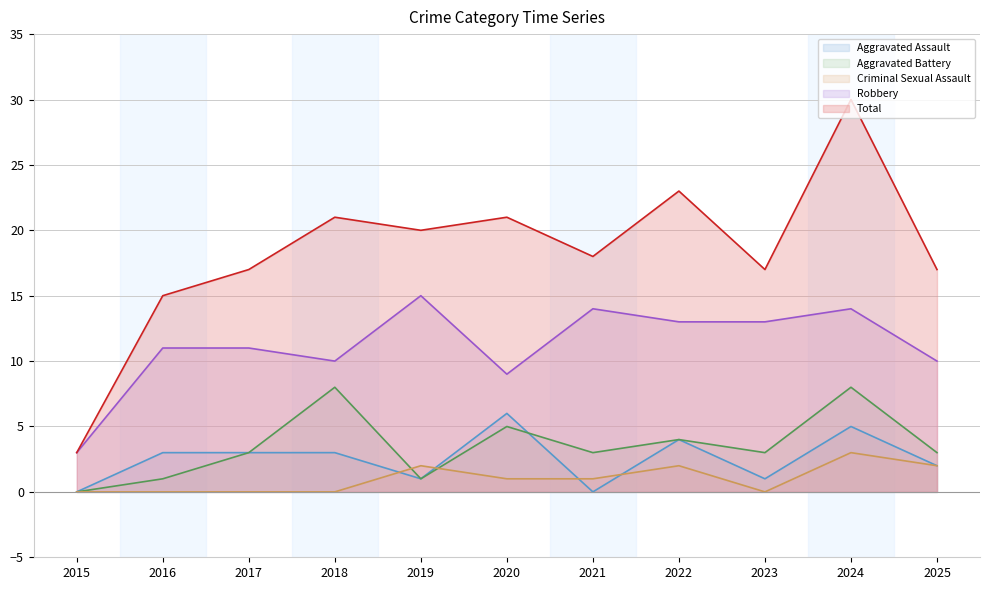

Where is Aggravated Assault nearest to the value 3?

2016